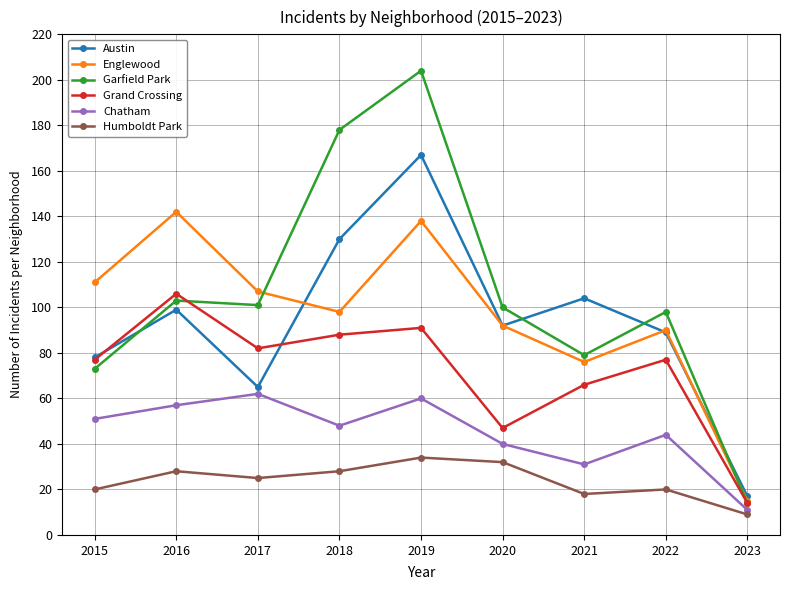

Reading left to right, extract all data points from this chart.

Austin: 78	99	65	130	167	92	104	89	17
Englewood: 111	142	107	98	138	92	76	90	15
Garfield Park: 73	103	101	178	204	100	79	98	14
Grand Crossing: 77	106	82	88	91	47	66	77	14
Chatham: 51	57	62	48	60	40	31	44	11
Humboldt Park: 20	28	25	28	34	32	18	20	9